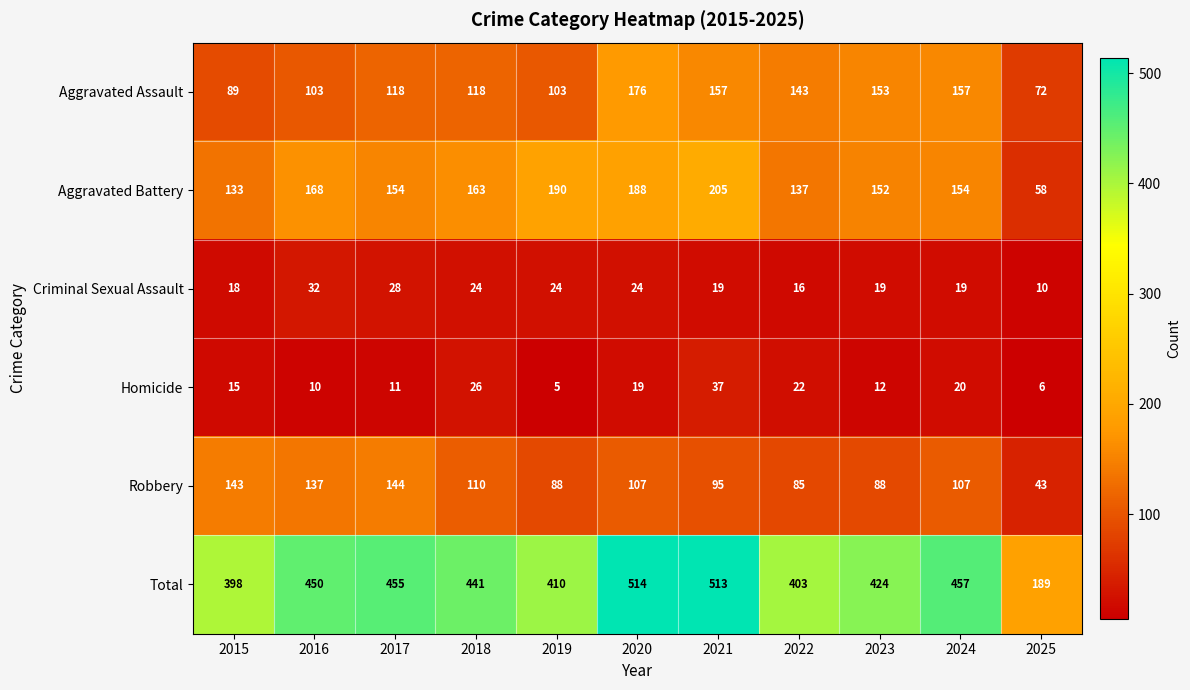

Which series has the largest range (max minus min)?

Total